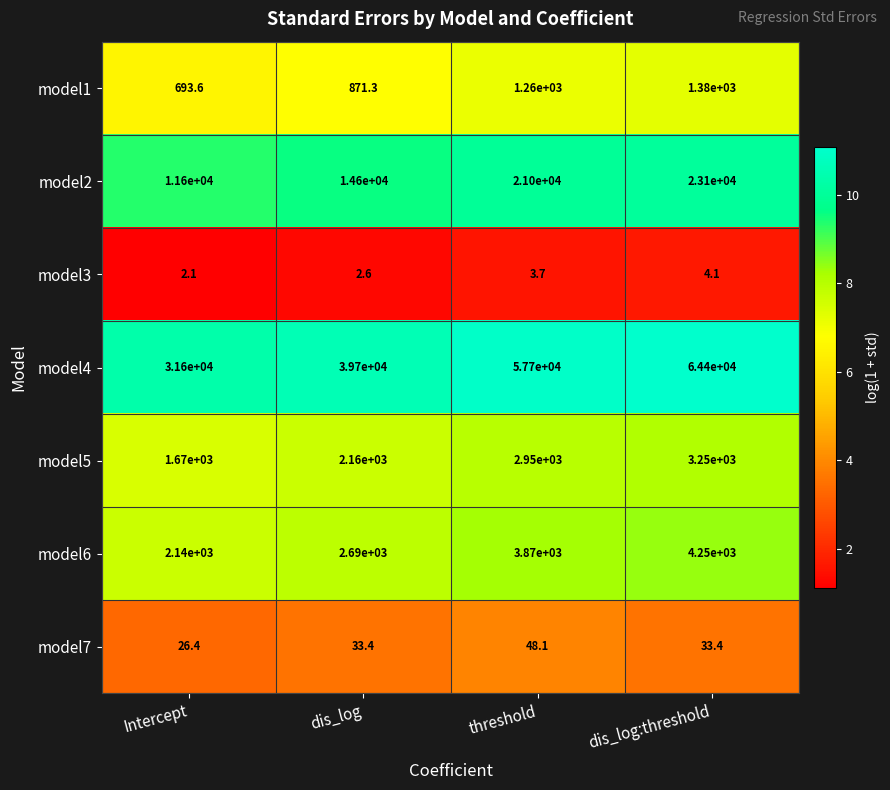

At which label is model4 closest to 48000?

dis_log